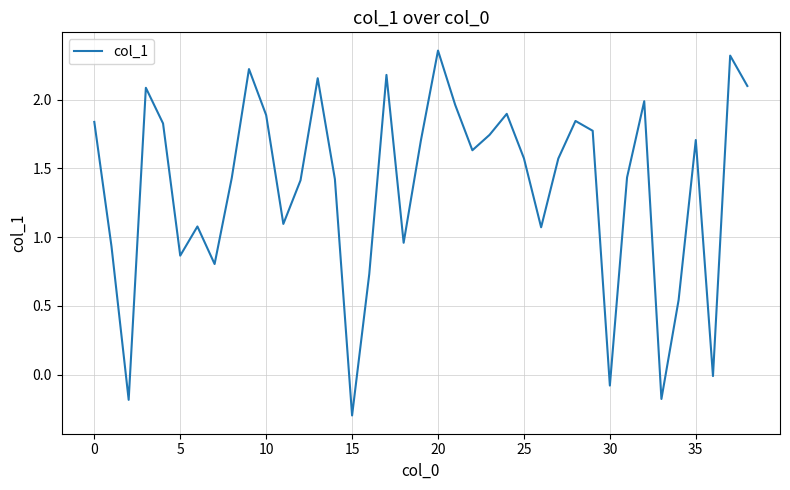

What is the difference between the maximum and minimum values?

2.7